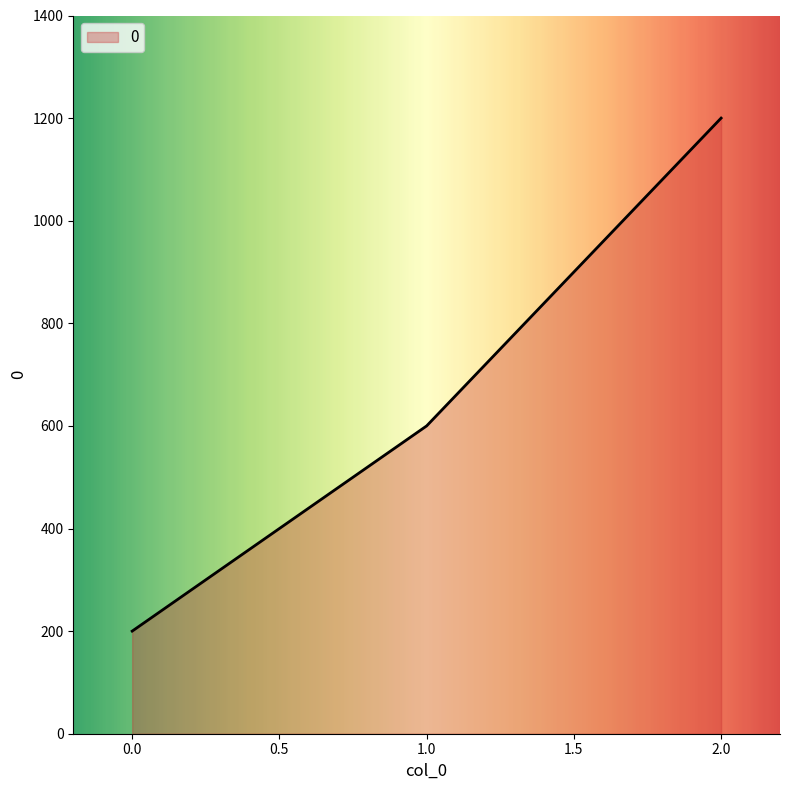

Rank the categories by value from highest to lowest.

2.0, 1.0, 0.0